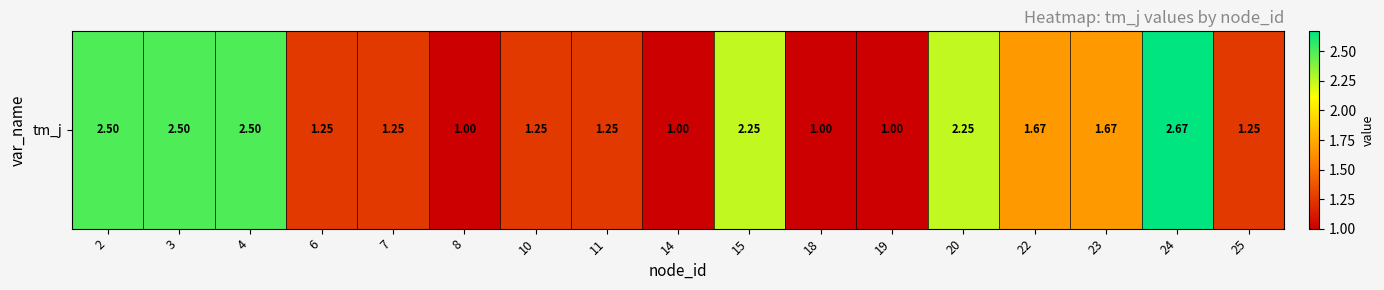

True or false: the data shows 0.8 at 25.

False